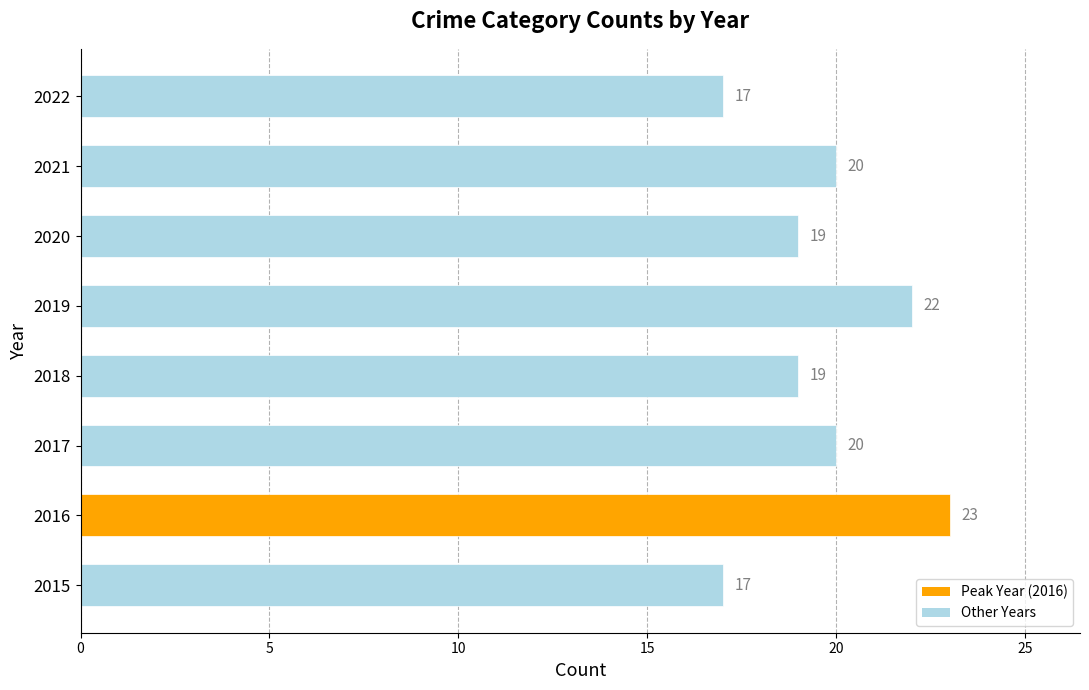

How many values are between 19 and 22?

5